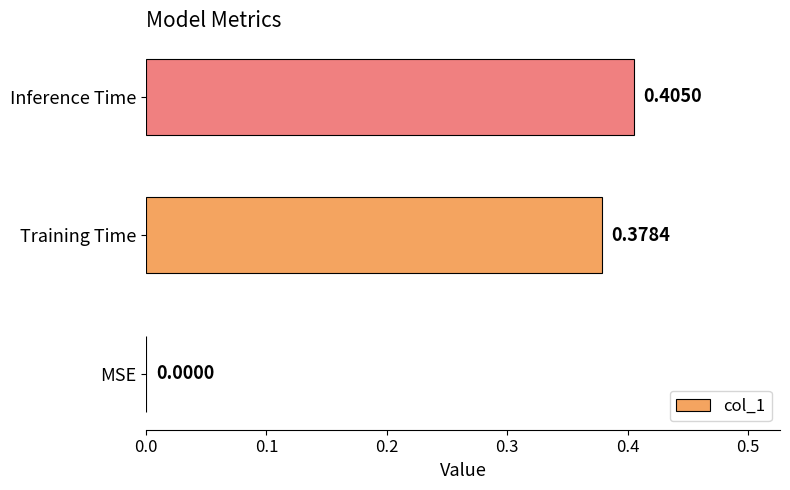

Which category has the highest value across all series?

Inference Time